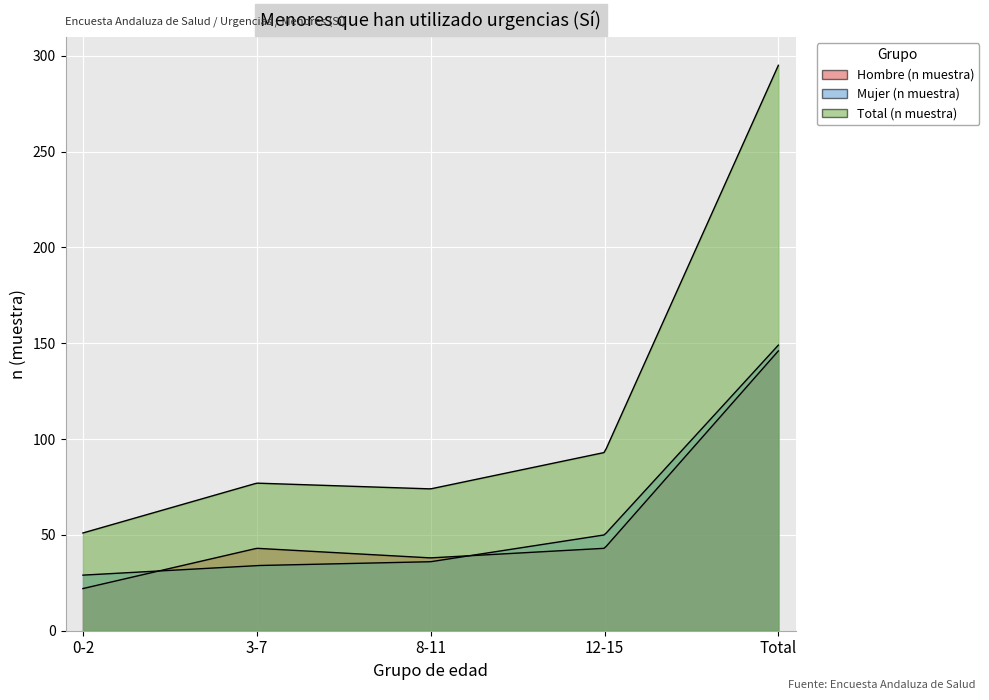

What is the difference between the second highest and second lowest values in the Hombre (n muestra) series?

5